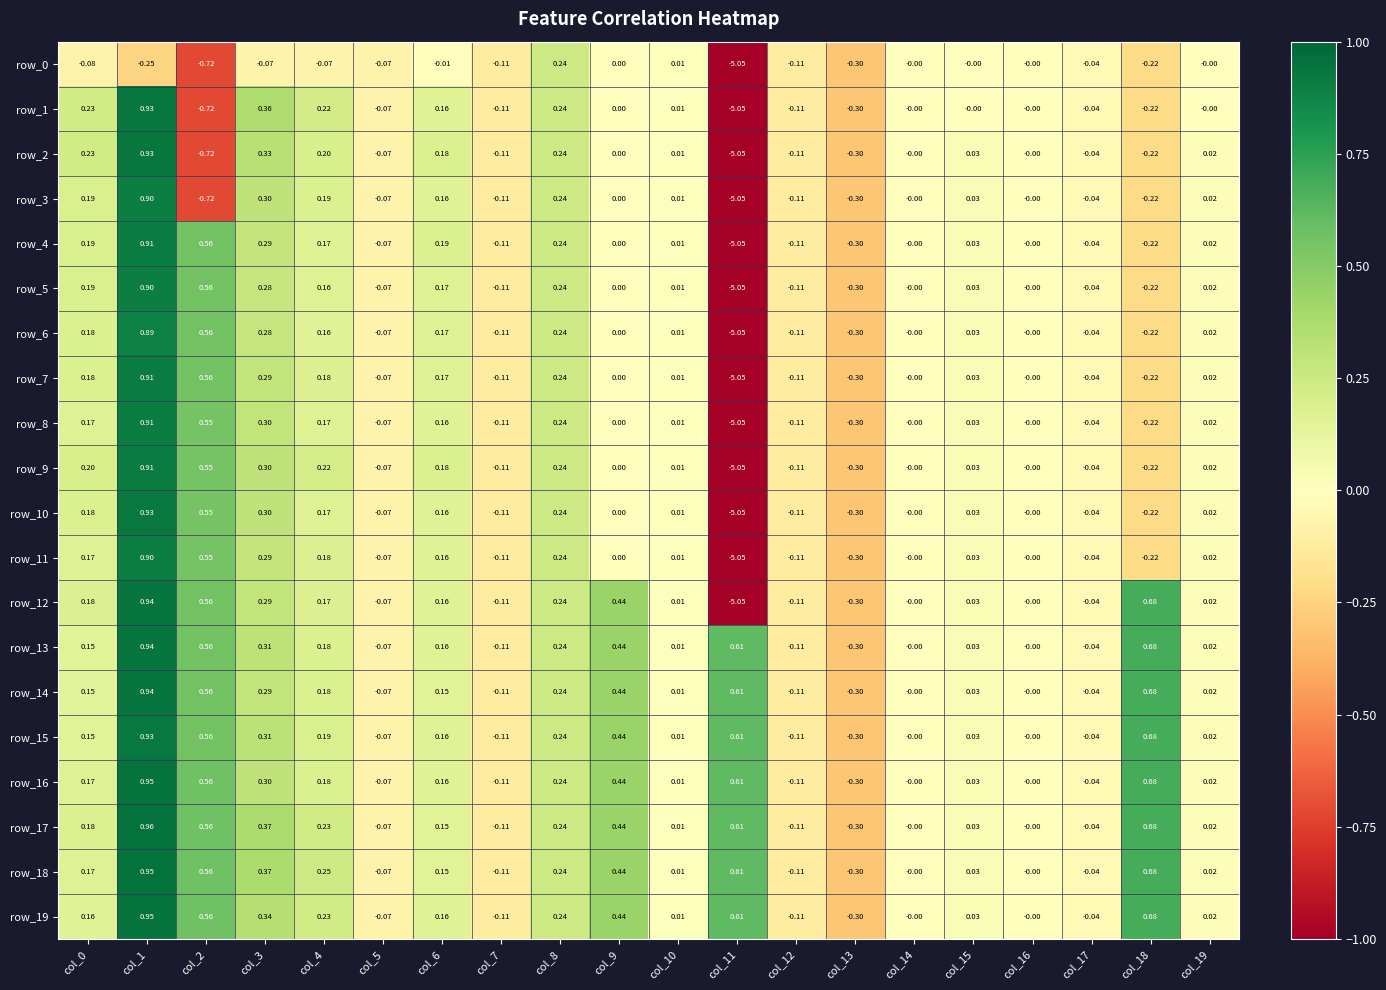

Is the value of row_12 at col_19 greater than the value of row_6 at col_17?

Yes